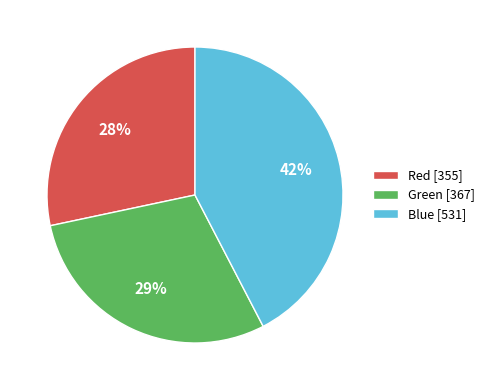

To the nearest percent, what is the difference between the largest and smallest slice percentages?

14%